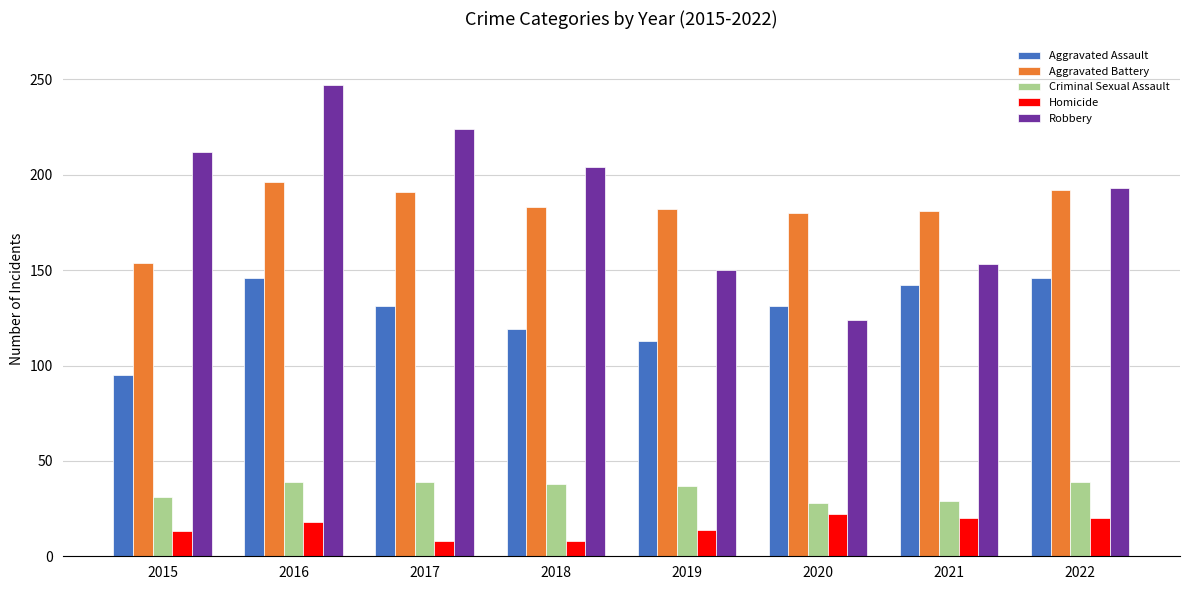

What are all the series names shown in the legend?

Aggravated Assault, Aggravated Battery, Criminal Sexual Assault, Homicide, Robbery